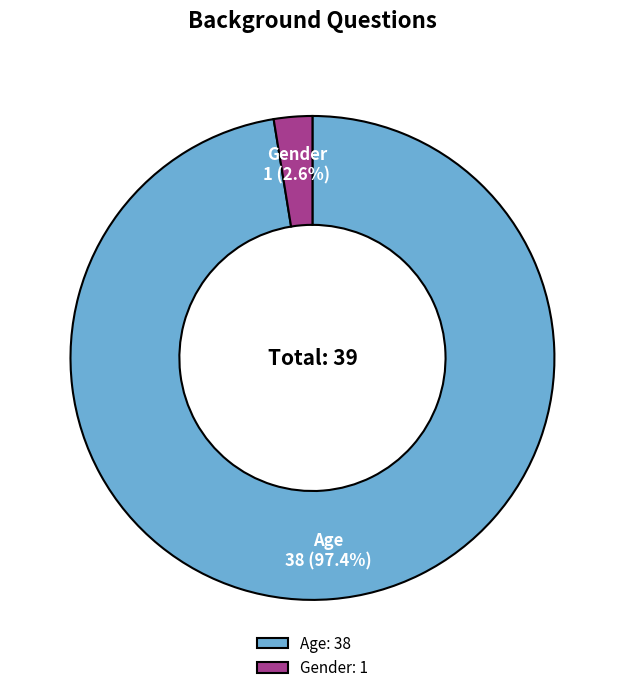

What is the majority slice?

Age